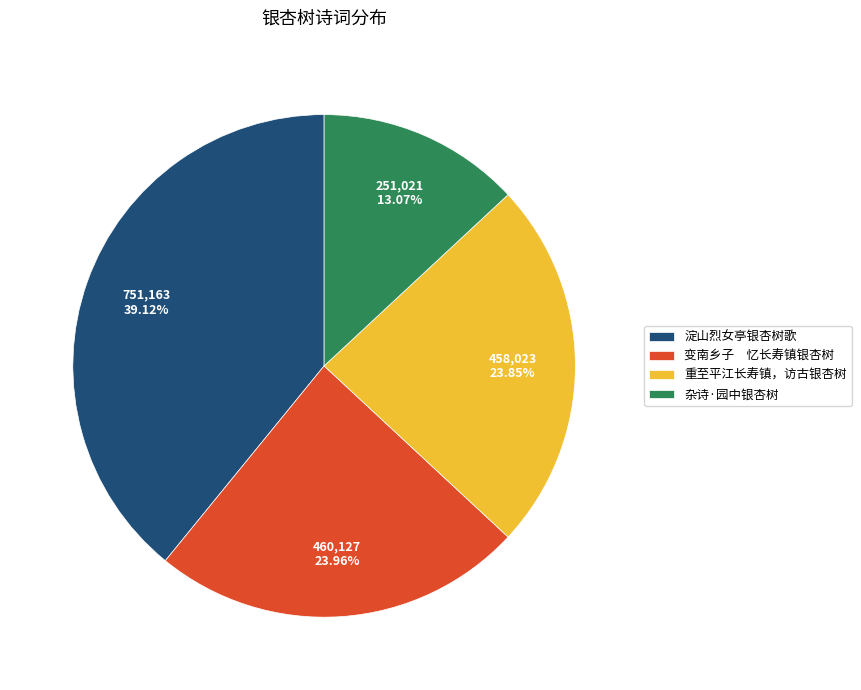

Does any single category account for the majority?

No